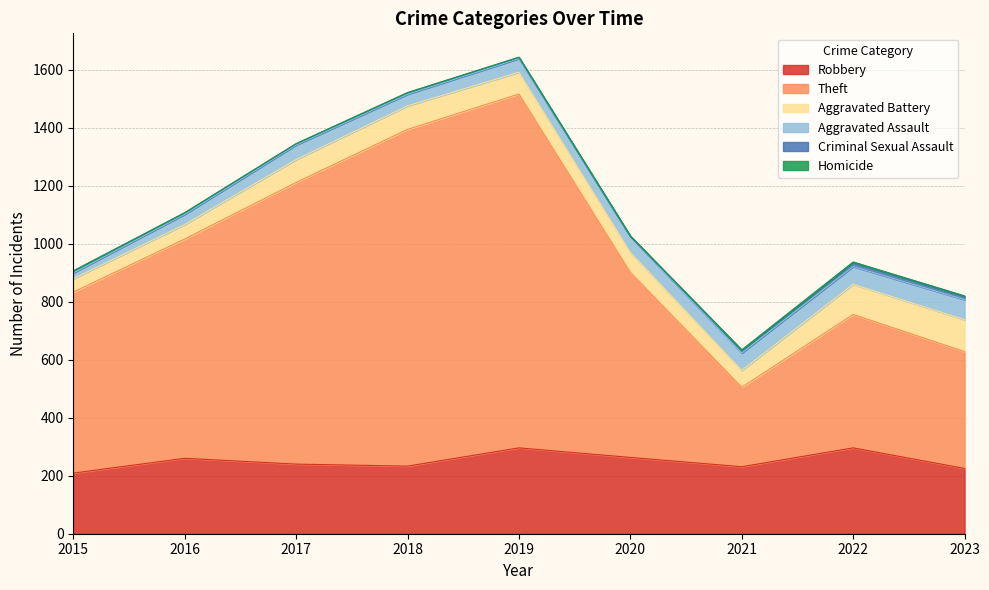

What is the difference between the Robbery values at 2023 and 2018?

8